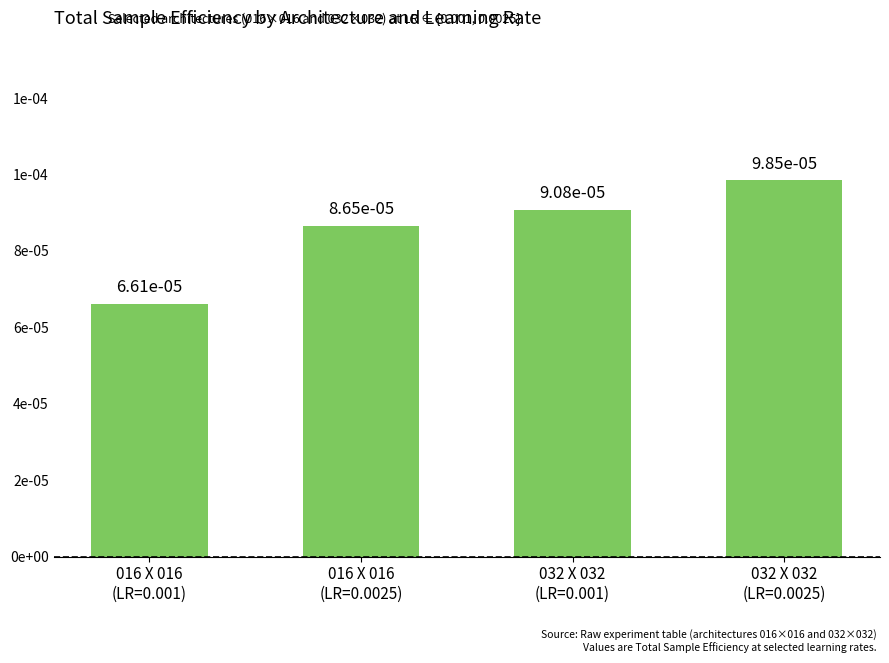

Which has a higher value, 016 X 016
(LR=0.0025) or 032 X 032
(LR=0.001)?

032 X 032
(LR=0.001)